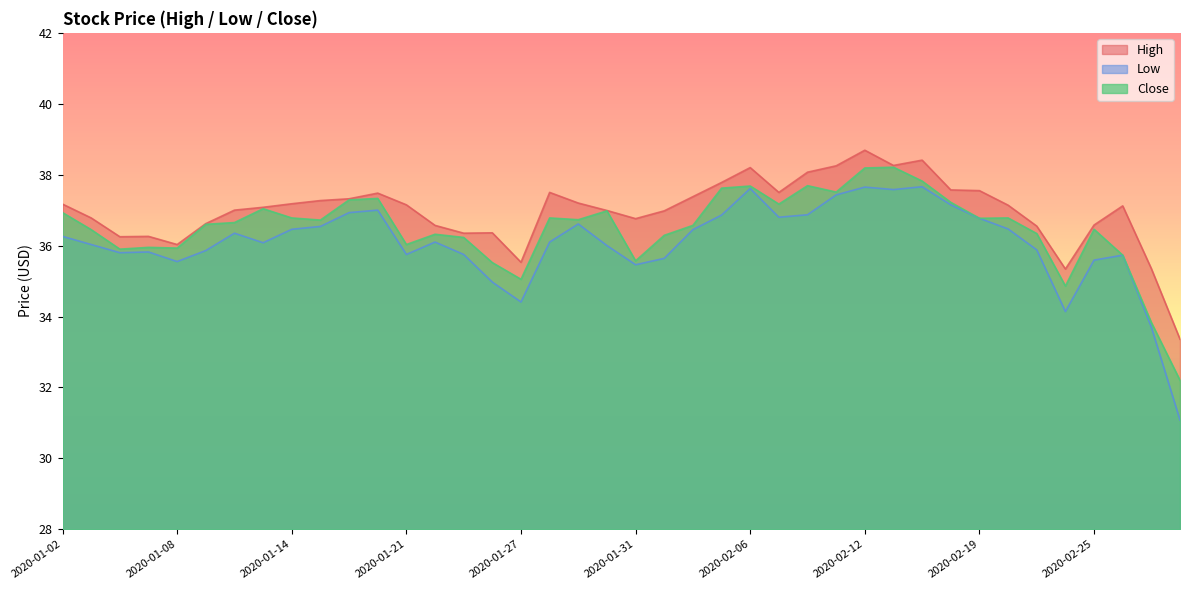

How many values in the Low series exceed 36?

23